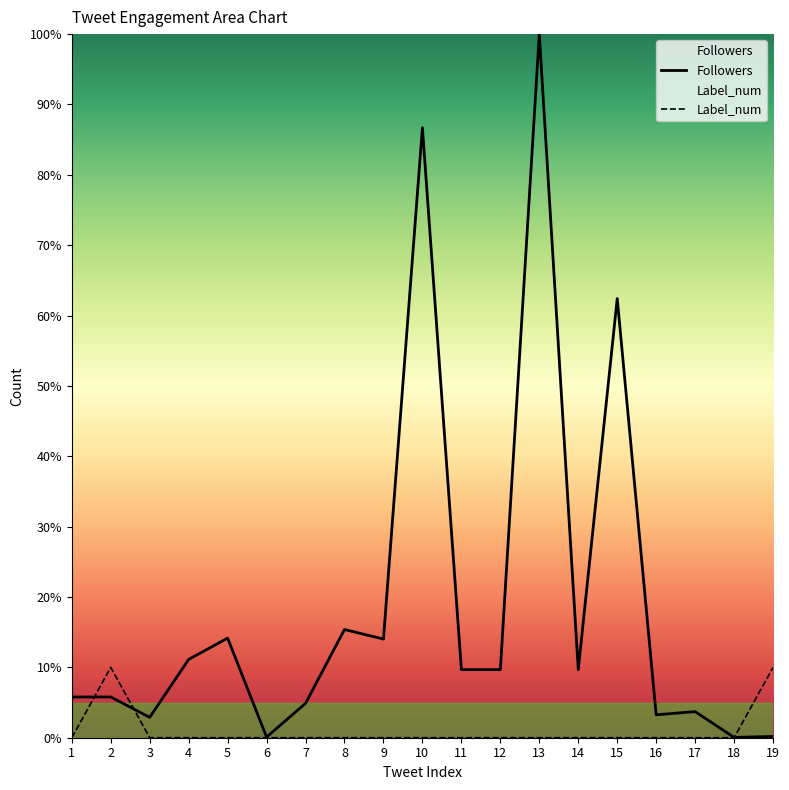

How many lines are shown in the chart?

2